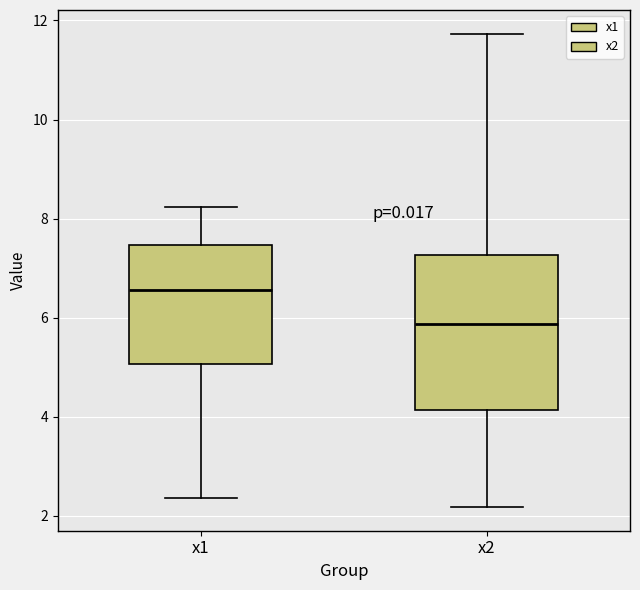

Which box is the tallest, from its lower edge to its upper edge?

x2